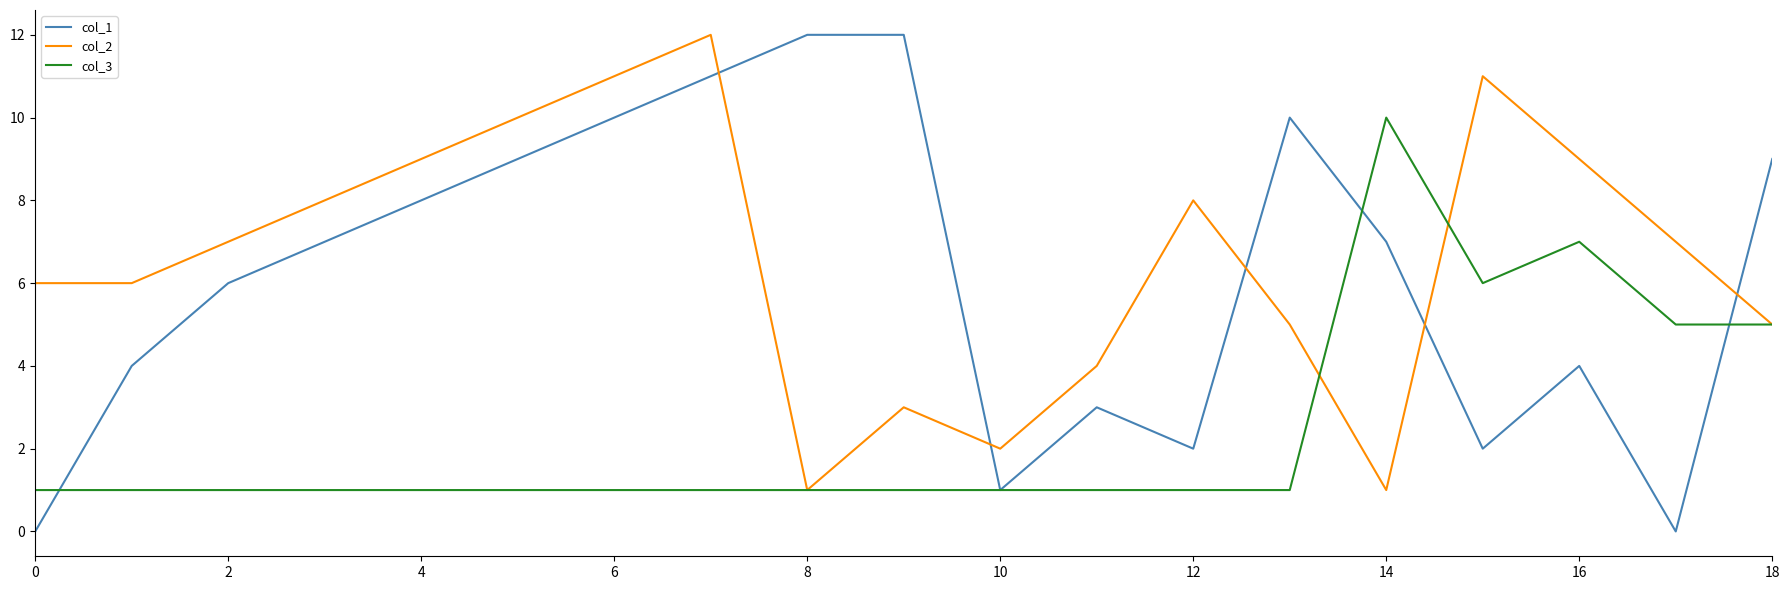

List the series in order of their peak value, highest first.

col_1, col_2, col_3